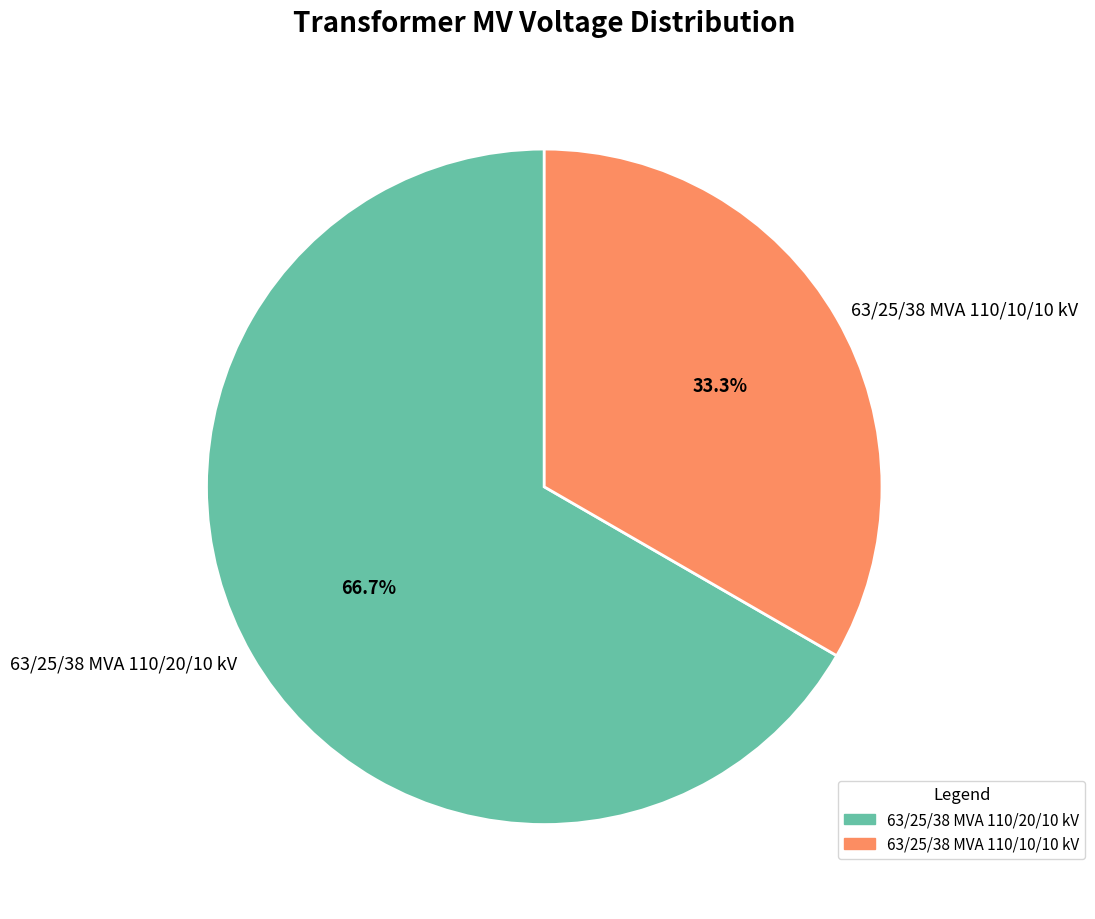

The 63/25/38 MVA 110/10/10 kV slice represents 42% of the pie. True or false?

False